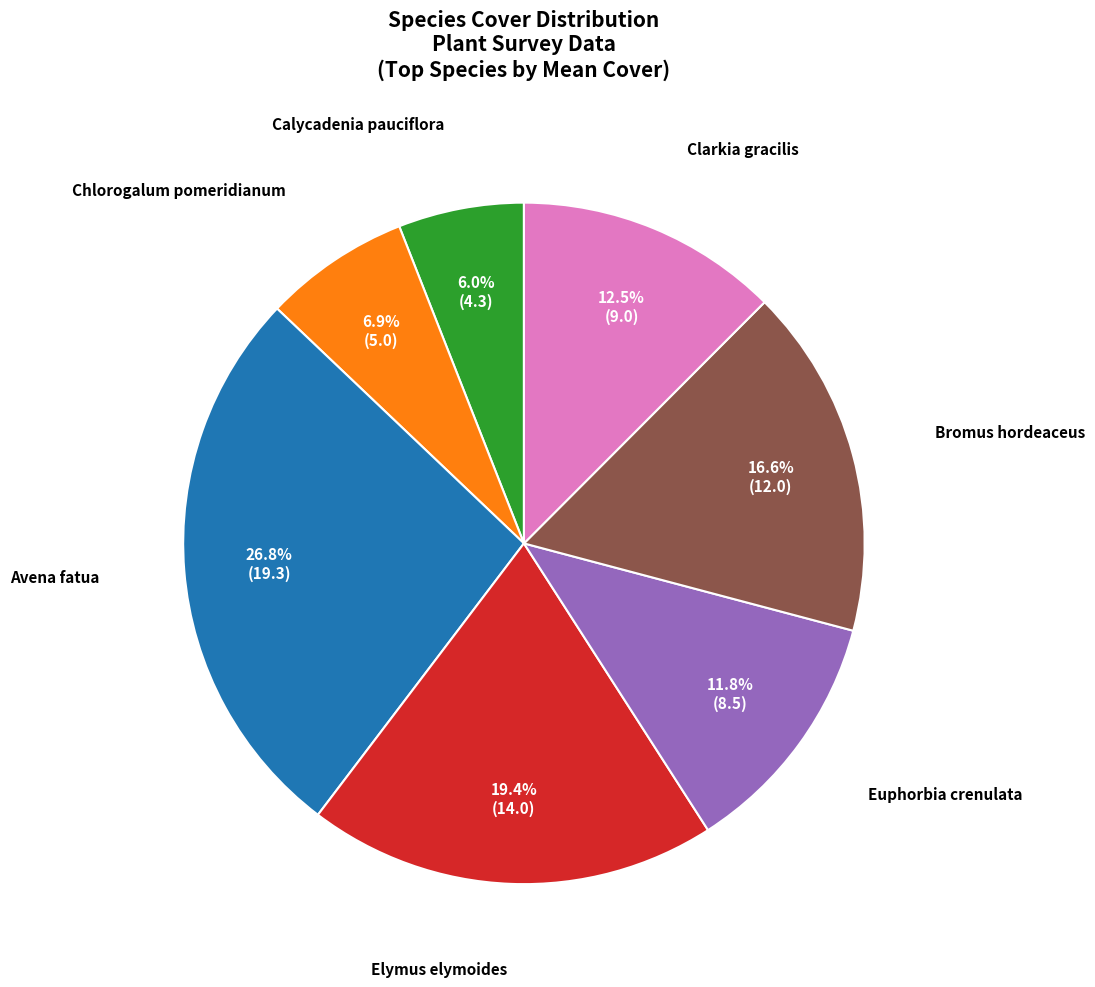

Is there any slice that represents more than half of the pie?

No